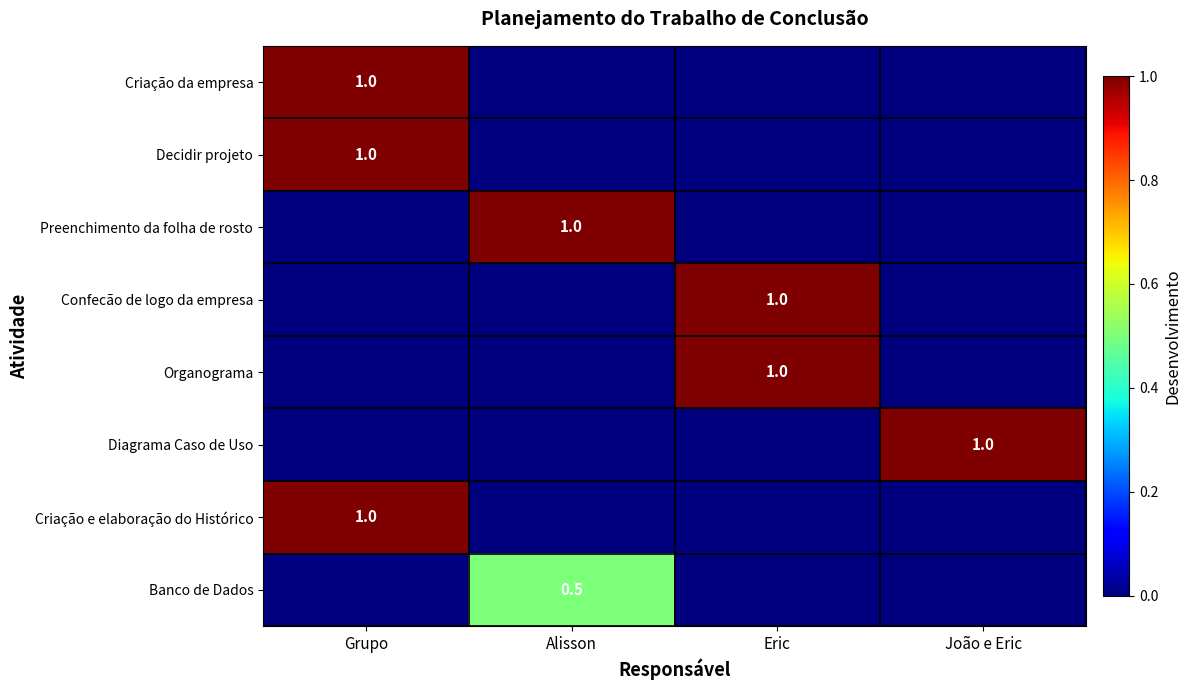

The Preenchimento da folha de rosto series shows 1.0 at Alisson. True or false?

True